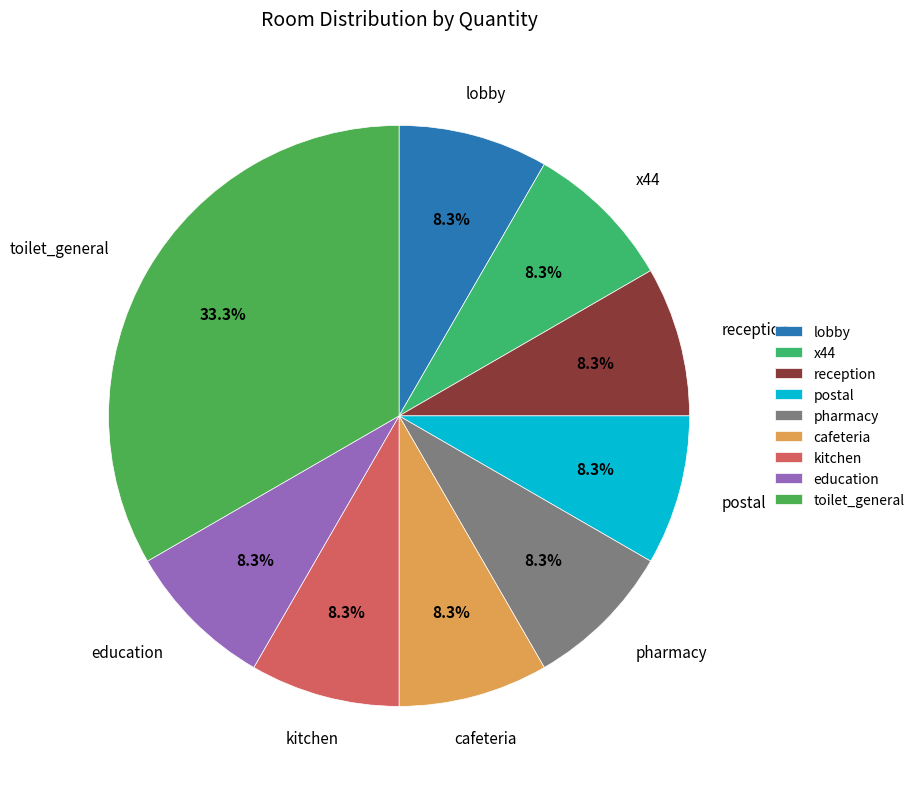

Is it true that reception is 2% of the pie?

False